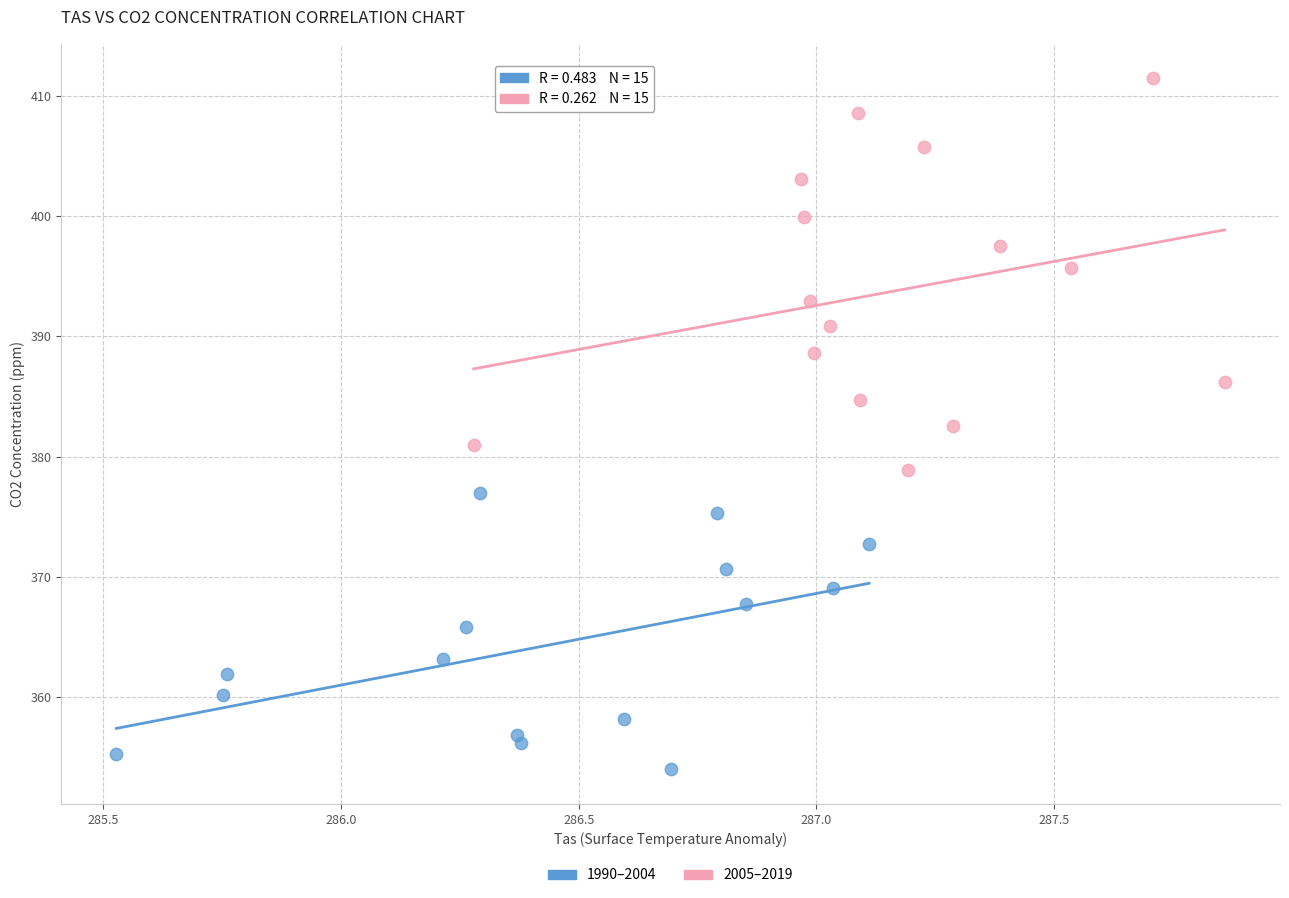

Which series reaches the minimum Y coordinate?

1990–2004